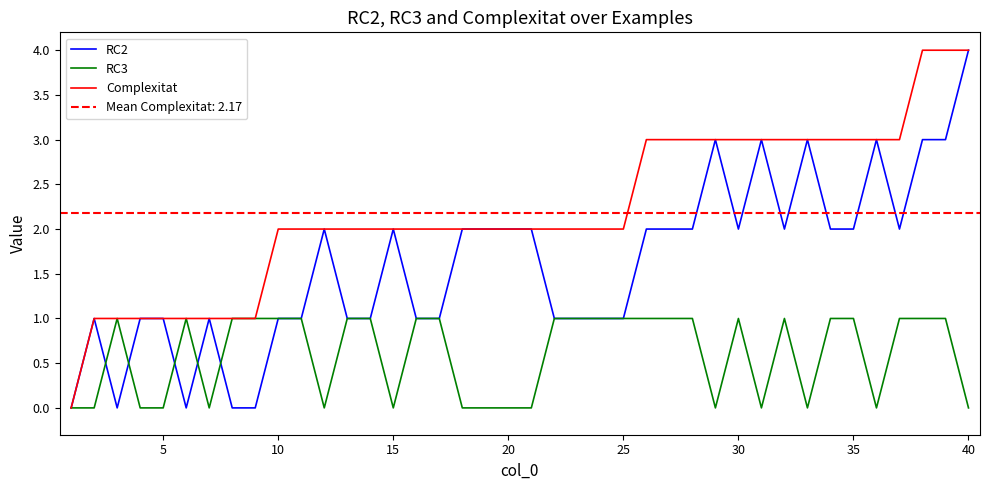

How many interior local peaks does the RC3 series have?

4